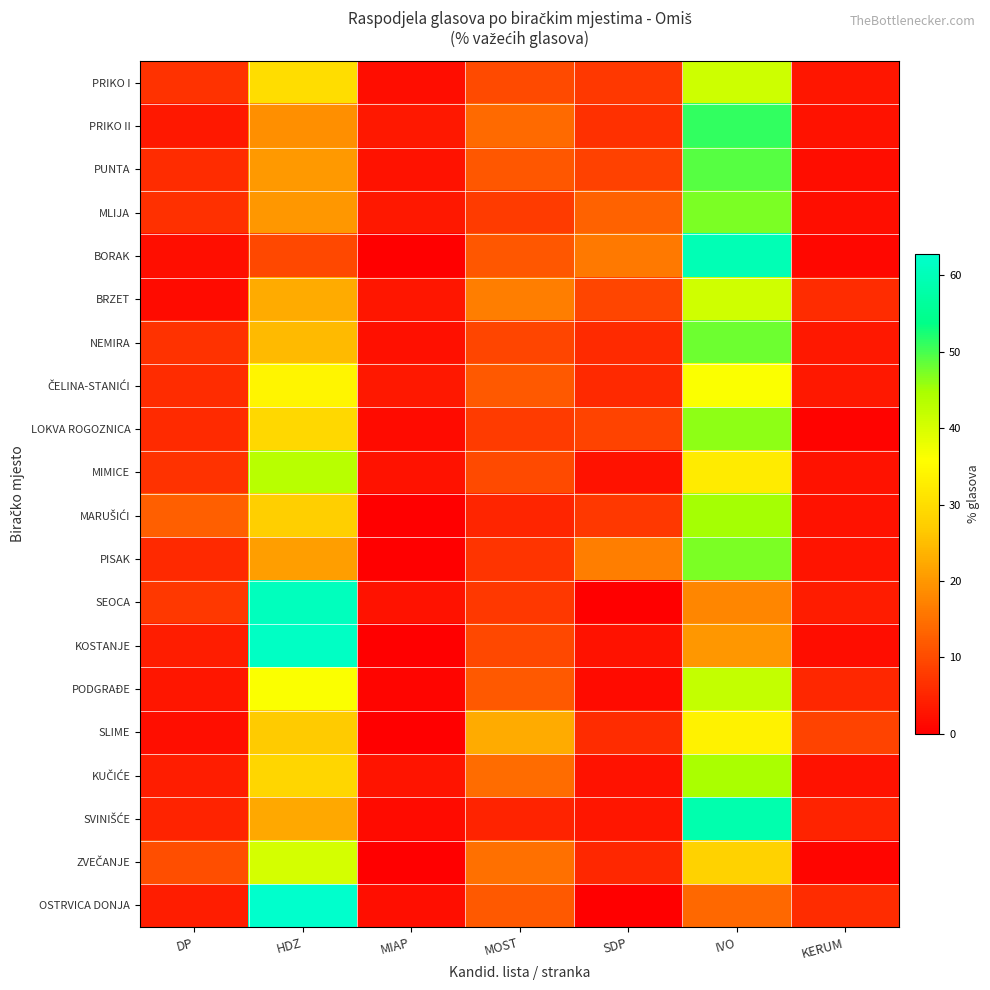

At how many categories does at least one series exceed 0?

7